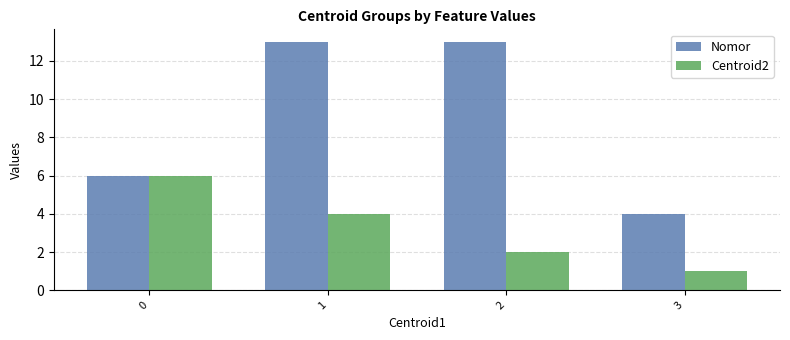

How many data points in Nomor are less than 13?

2